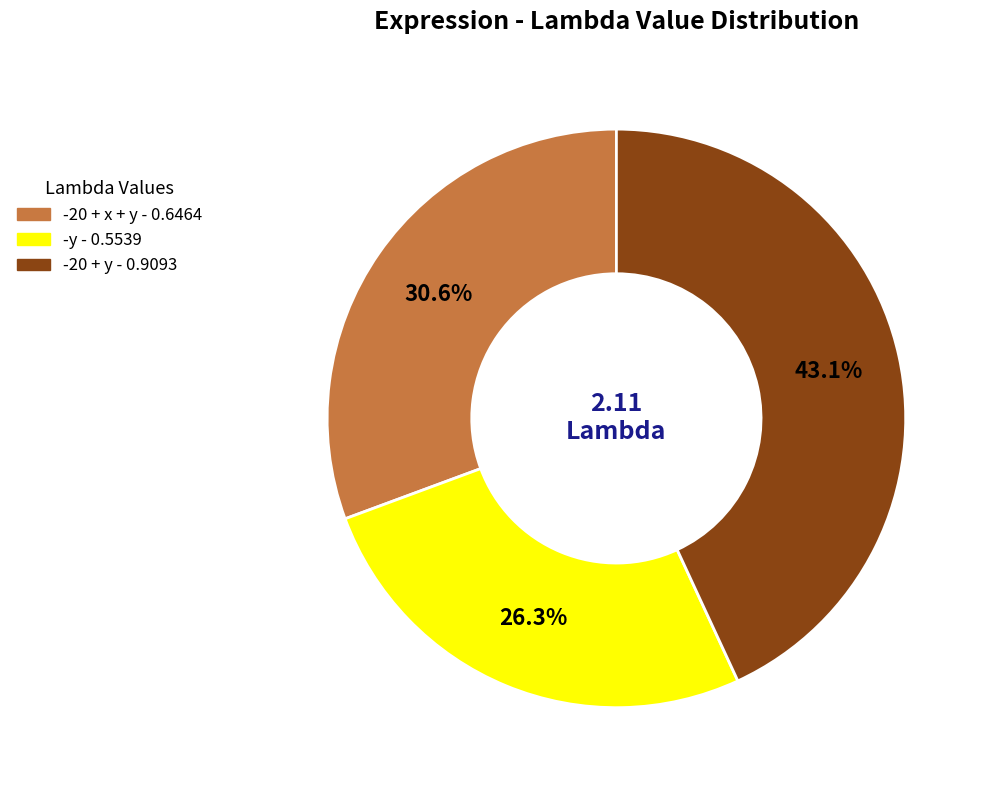

To the nearest percent, what portion does -20 + x + y represent?

31%